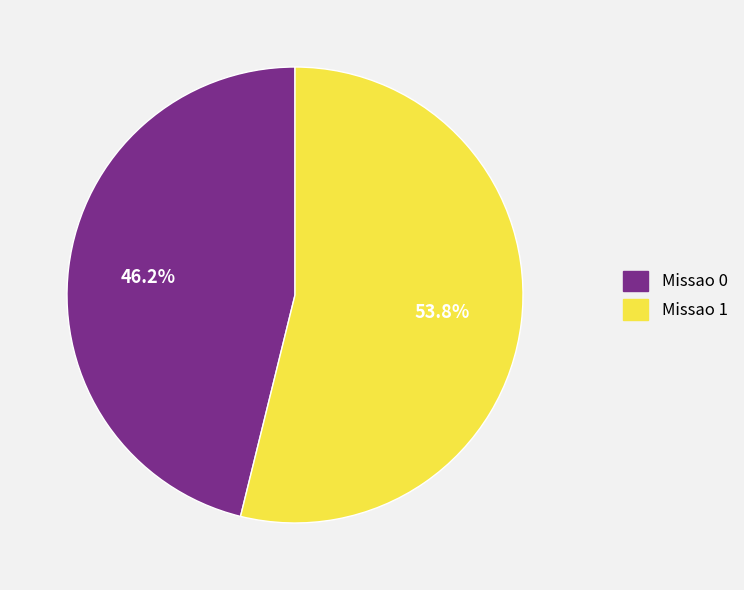

Rank the categories by value from highest to lowest.

Missao 1, Missao 0